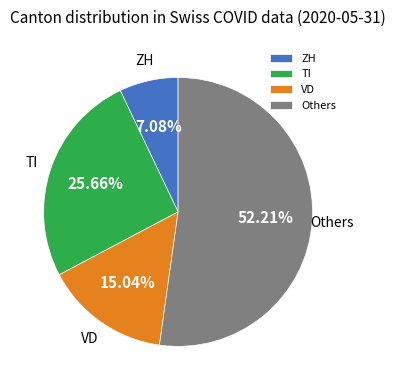

What is the ratio of the value at VD to the value at TI?

0.6